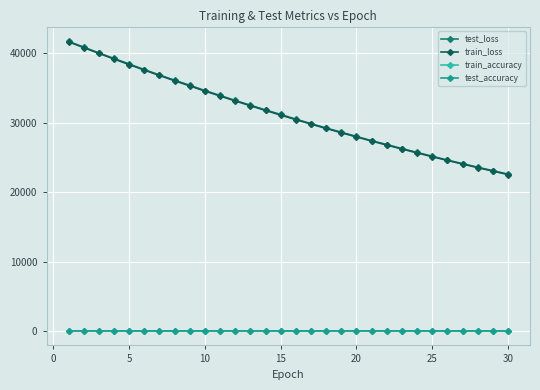

Is this an area chart (filled region under the line)?

No